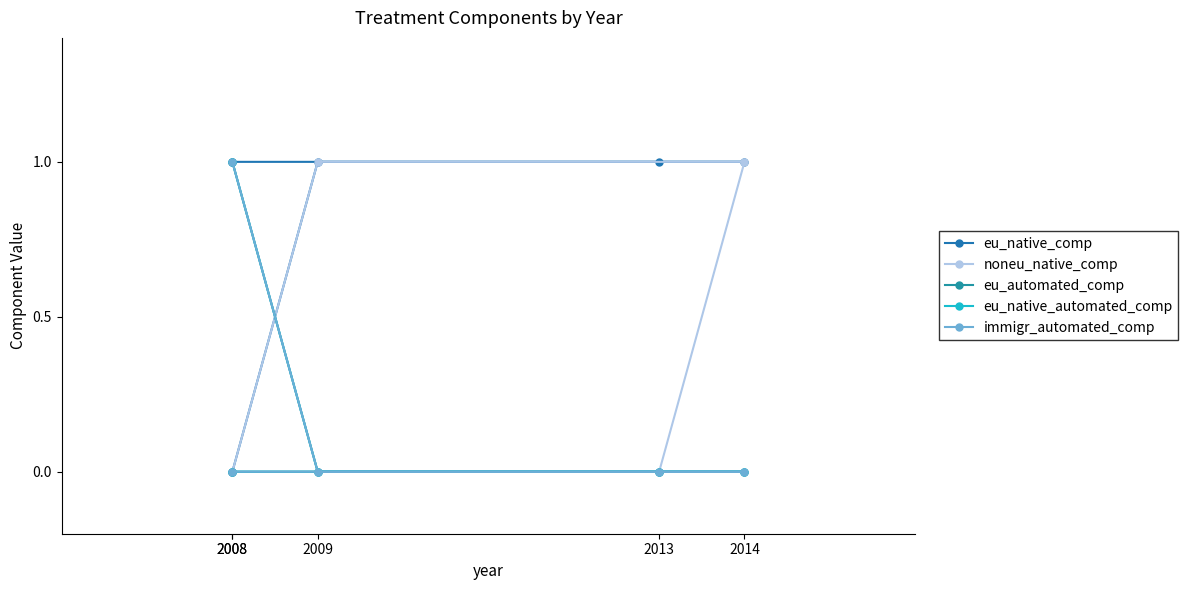

What is the greatest value displayed?

1